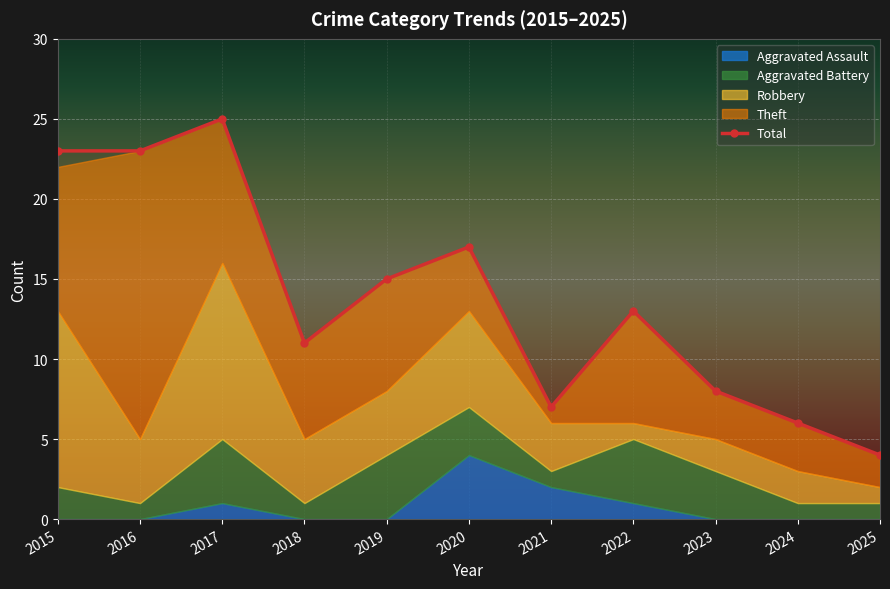

How many values in the Total series are below 13?

5